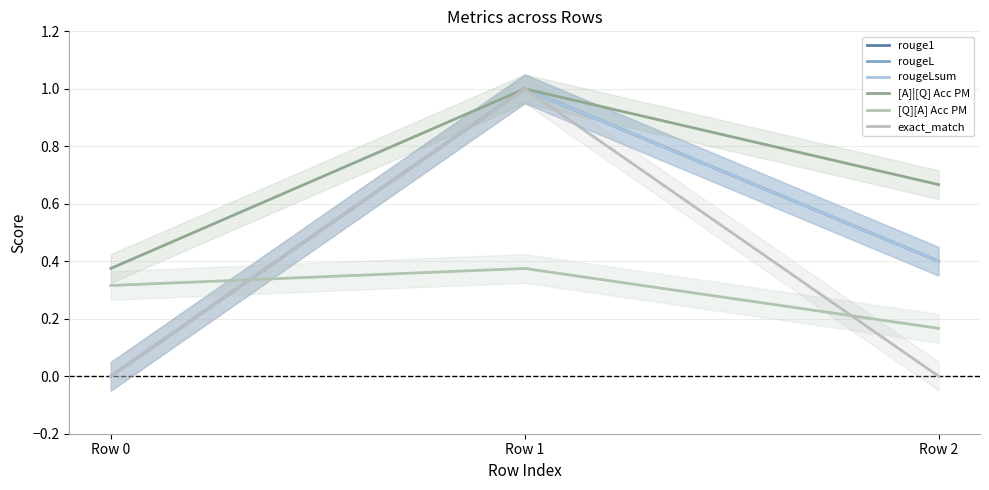

Which series changed the most between Row 1 and Row 2?

exact_match